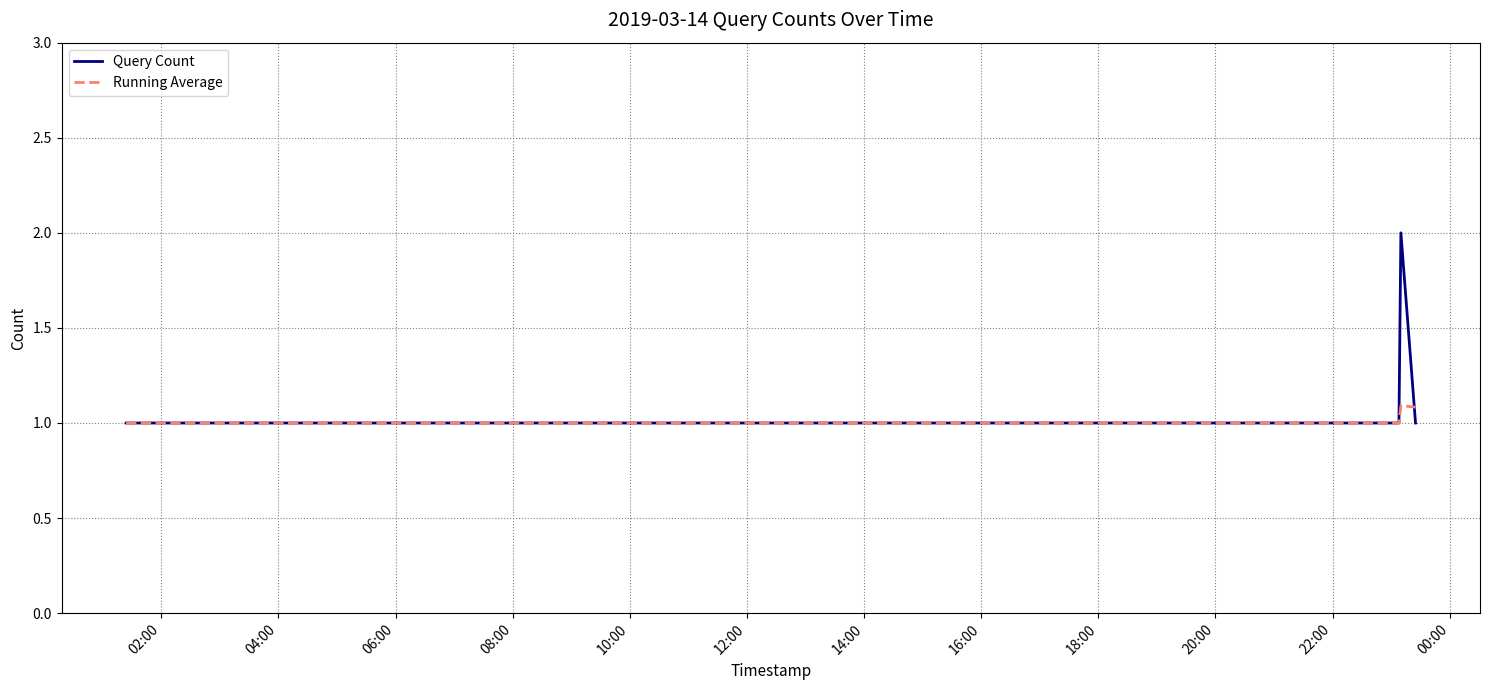

List the series in order of their peak value, highest first.

Query Count, Running Average